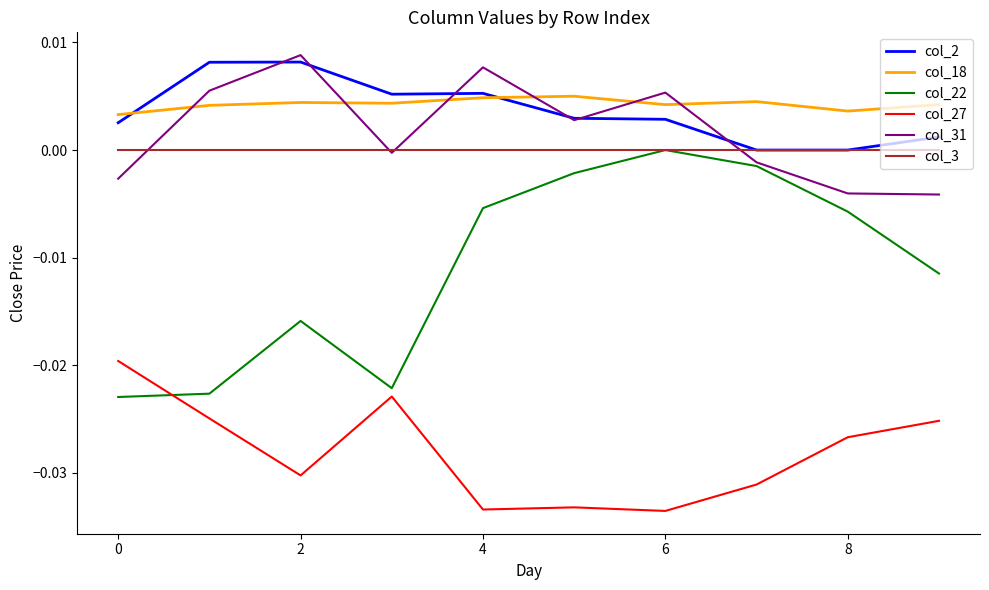

How many lines are shown in the chart?

6